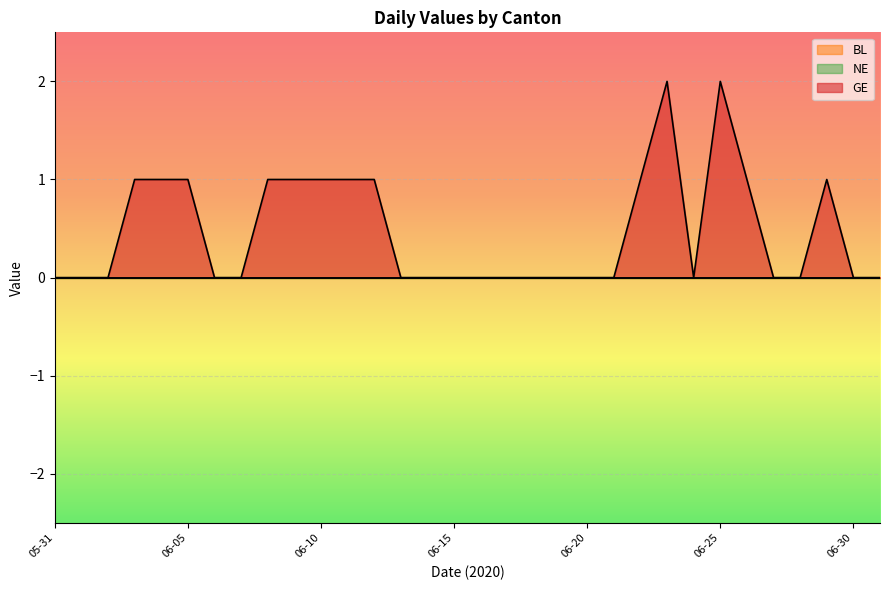

At which category is the sum across all series the highest?

2020-06-23